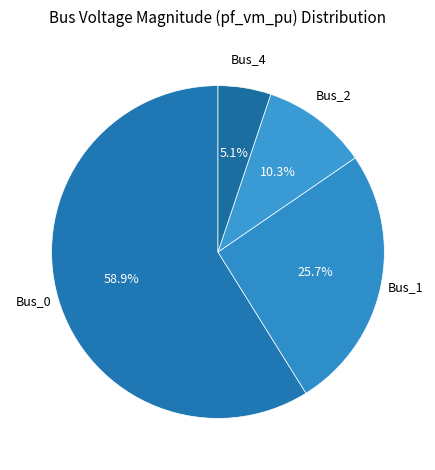

How many slices are in this pie chart?

4